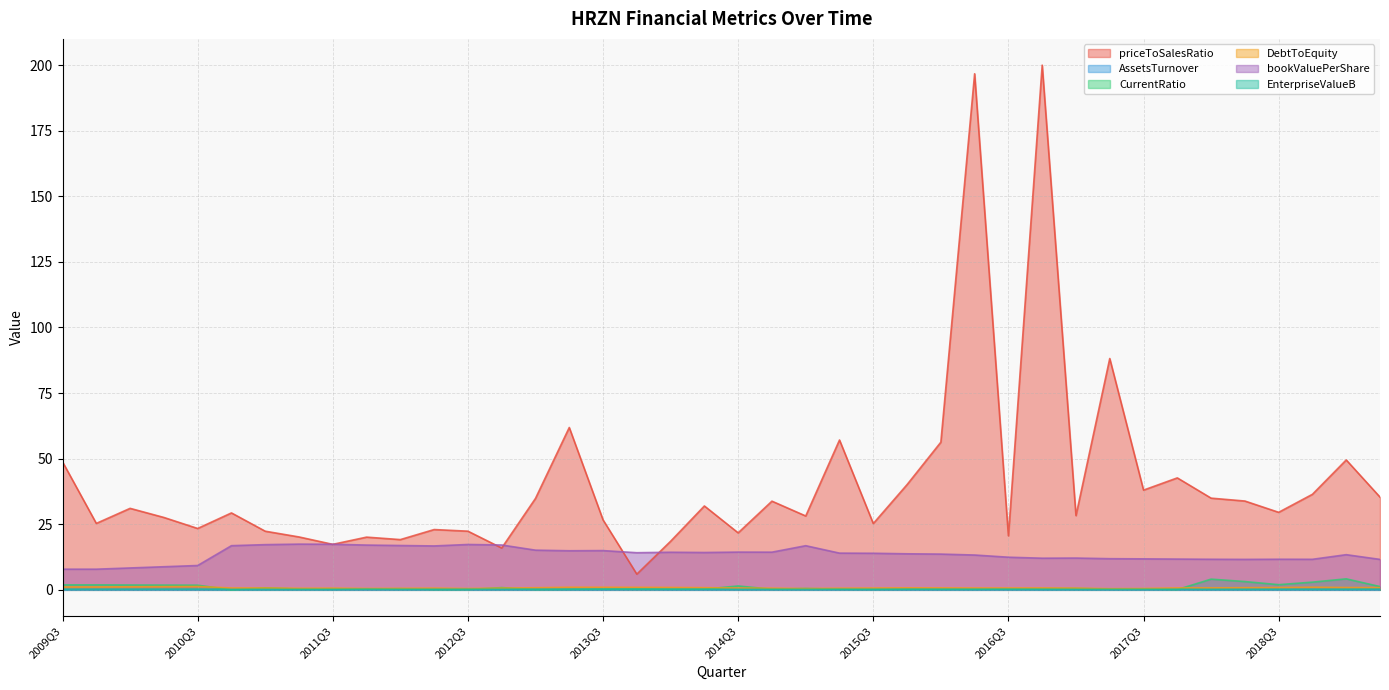

What is the average value of the DebtToEquity series?

0.8